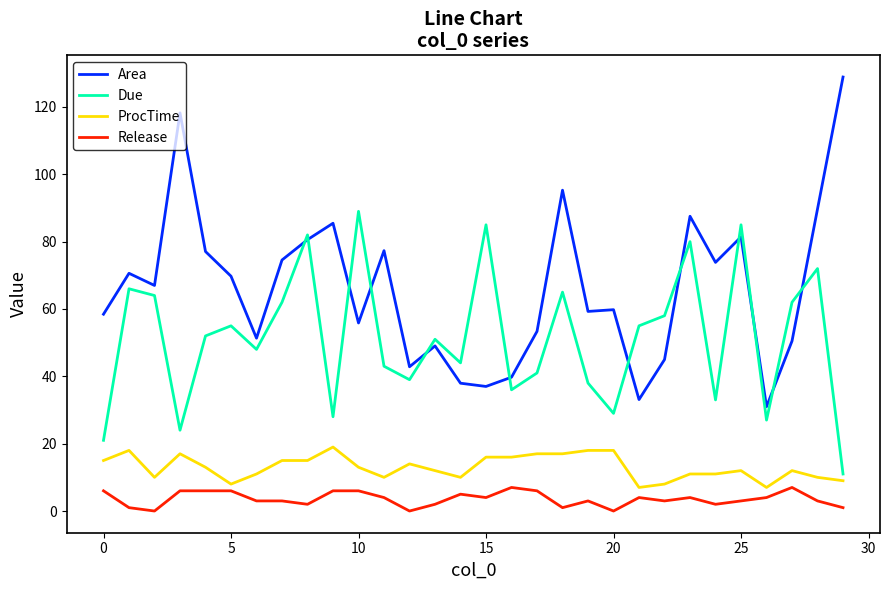

True or false: Release and Due cross at least once.

False